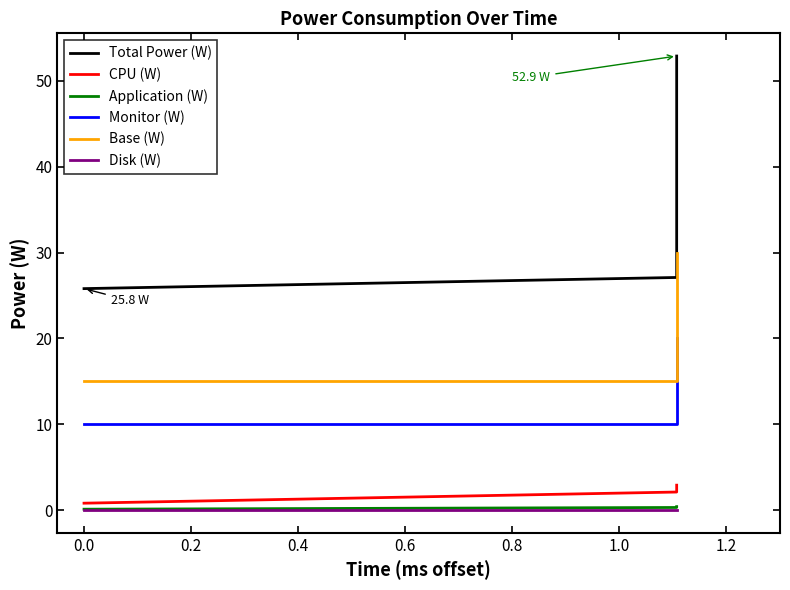

What is the difference between the maximum and minimum values in the Monitor (W) series?

10.0